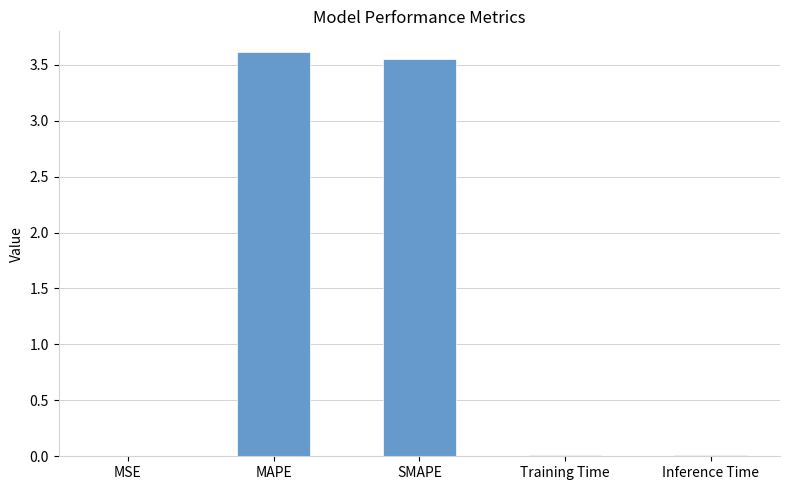

The value at MAPE is 3.6. True or false?

True